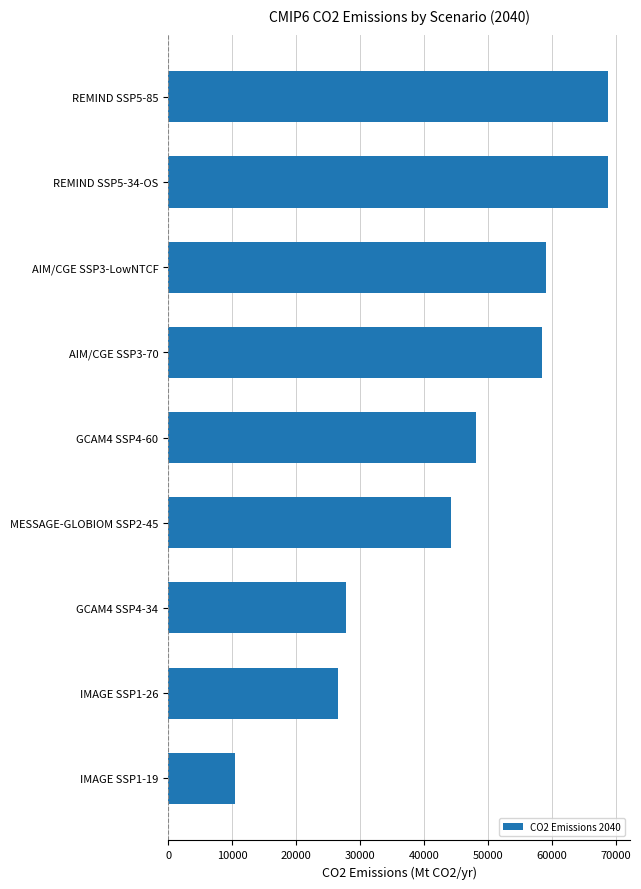

What is the greatest value displayed?

68775.7